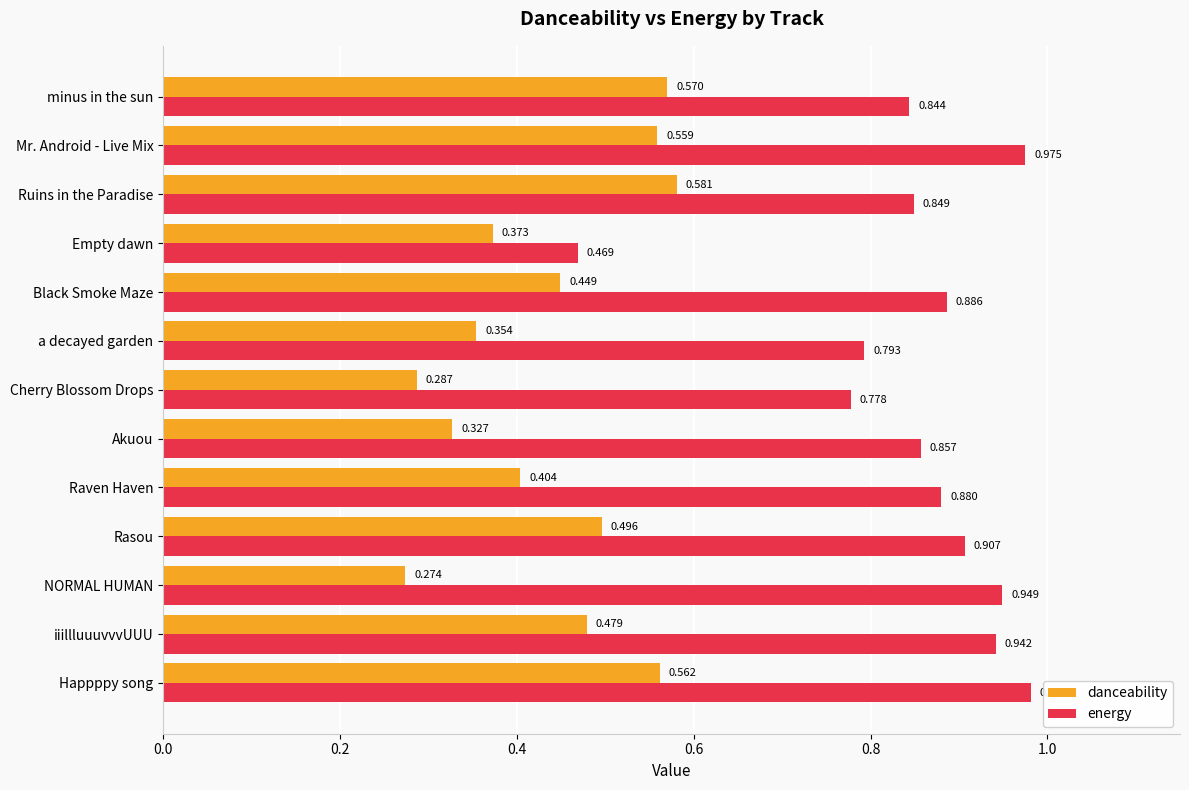

Between Happppy song and iiillluuuvvvUUU, which series saw the biggest shift?

danceability